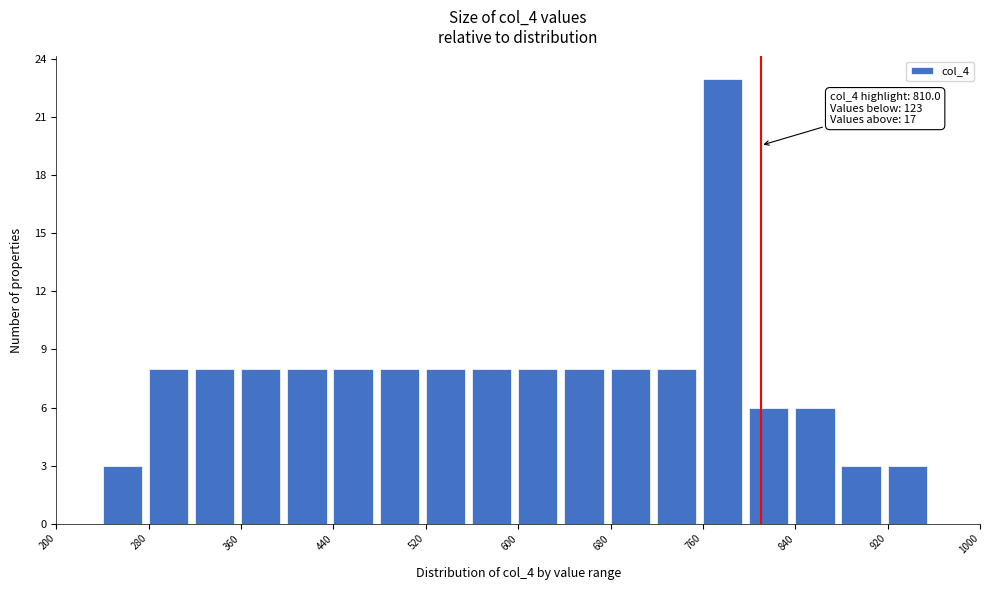

Over which range of the x-axis is the bar tallest?

760 to 800